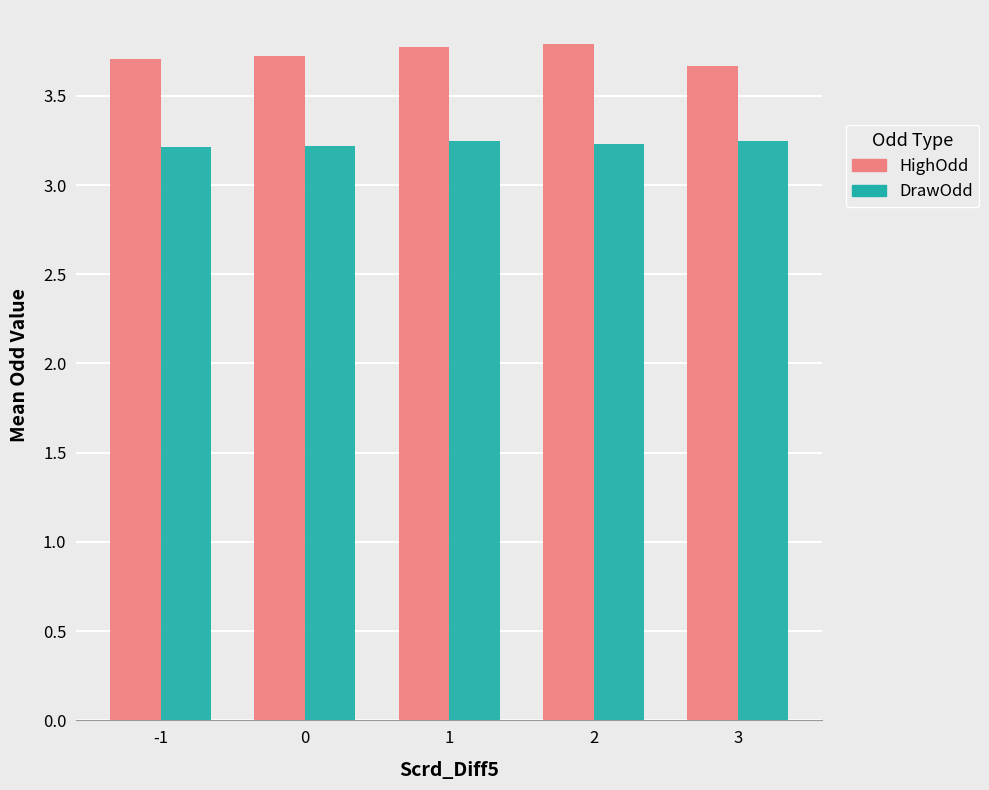

Rank the series by their average value, from highest to lowest.

HighOdd, DrawOdd